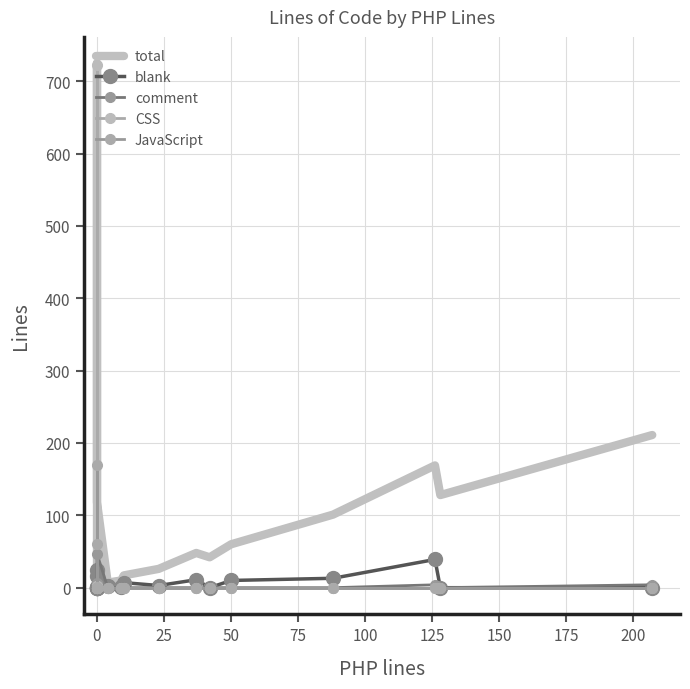

Which series has the largest total across all categories?

total